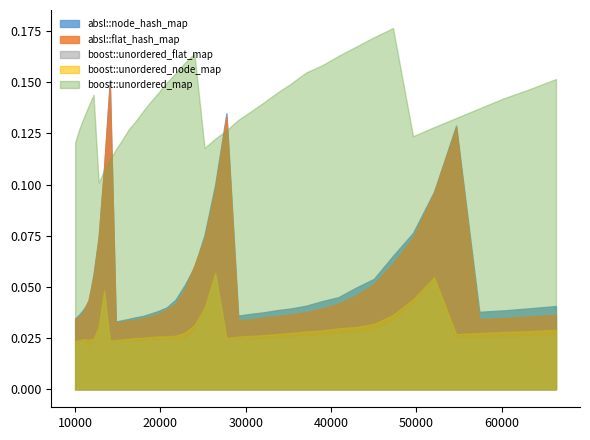

Between 17927 and 18818, which is larger?

18818